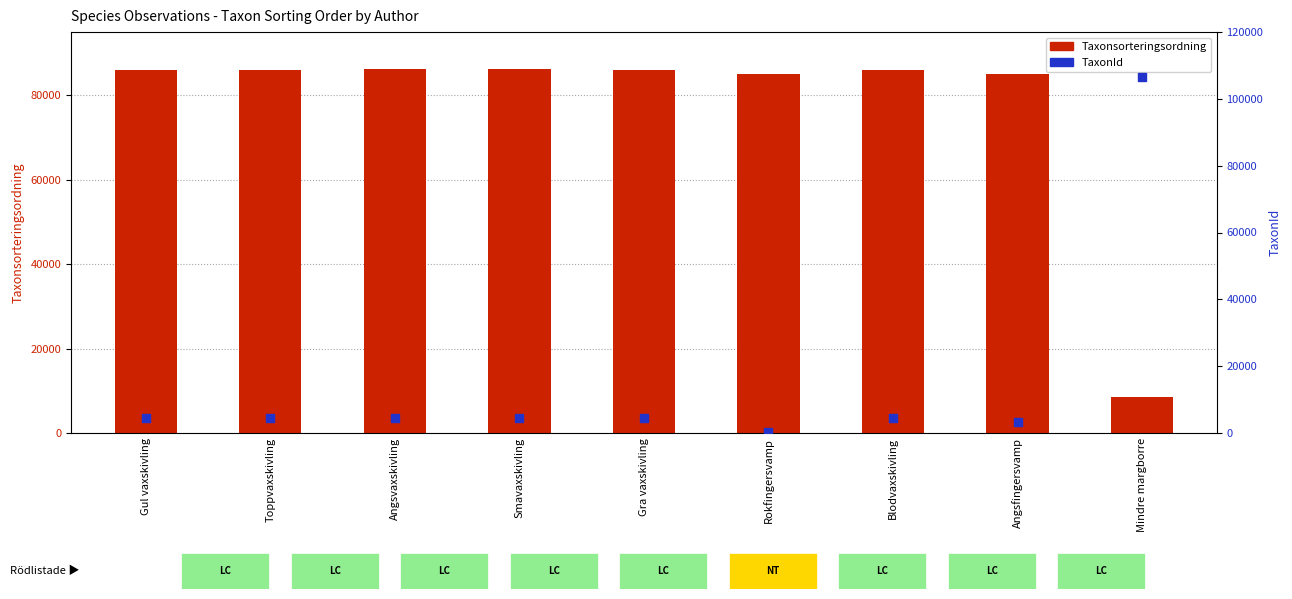

Is the value of Taxonsorteringsordning at Gra vaxskivling greater than the value of TaxonId at Mindre margborre?

No